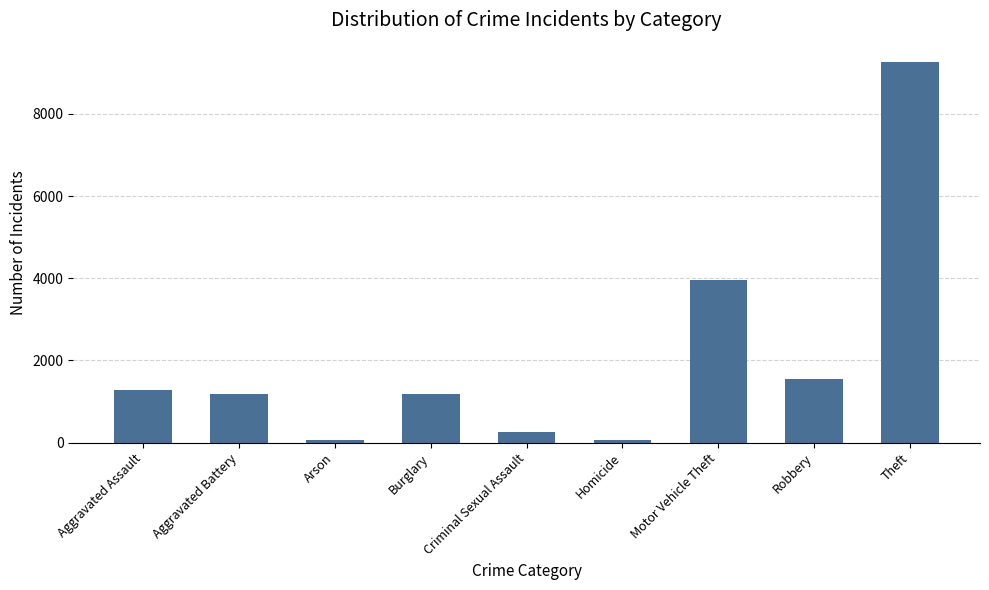

The chart shows a value of 1863 at Aggravated Assault. True or false?

False